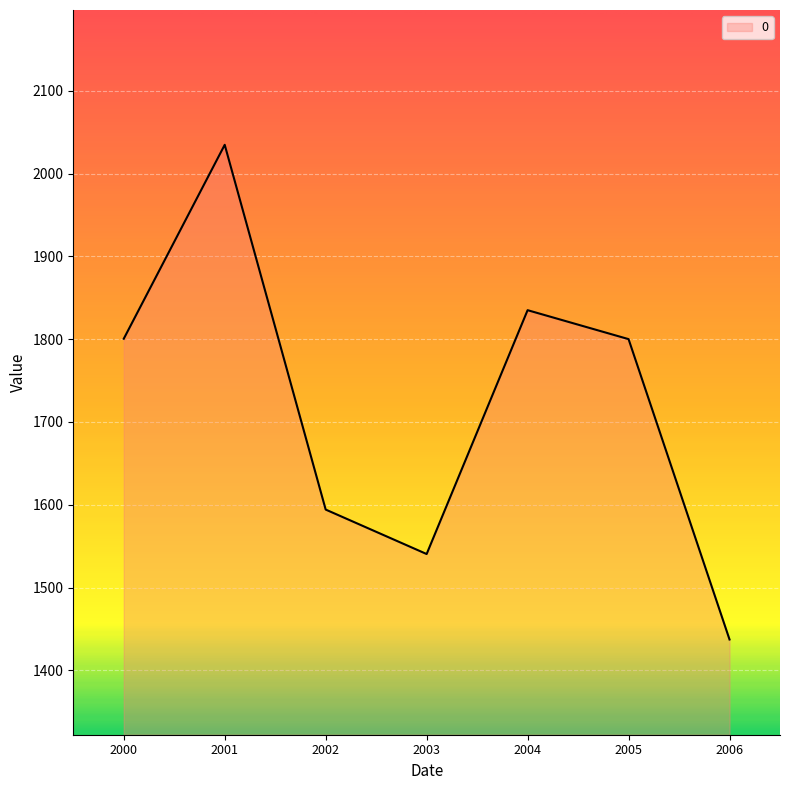

At which category does the data reach its first local peak?

2001